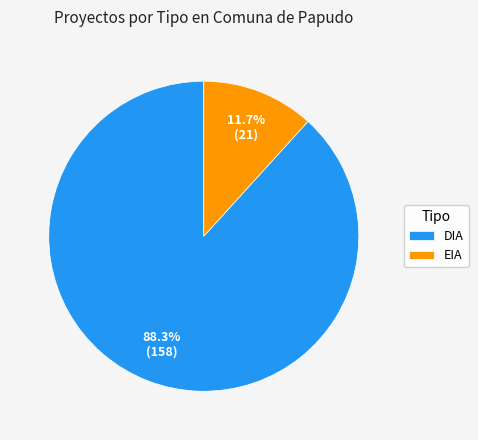

Combined, do DIA and EIA account for over 50%?

Yes